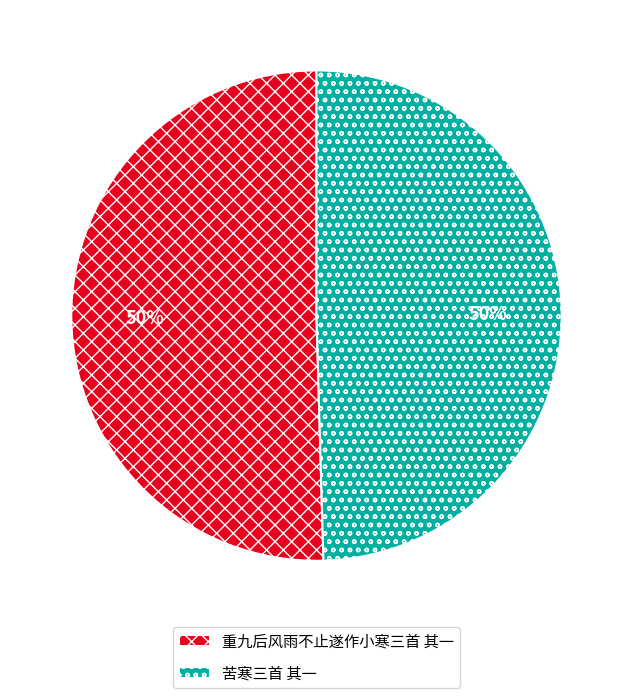

True or false: 苦寒三首 其一 accounts for 50% of the total.

True